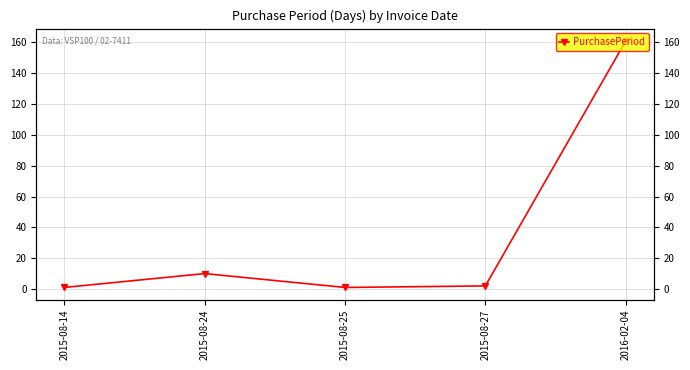

What position from the right is 2015-08-14?

5